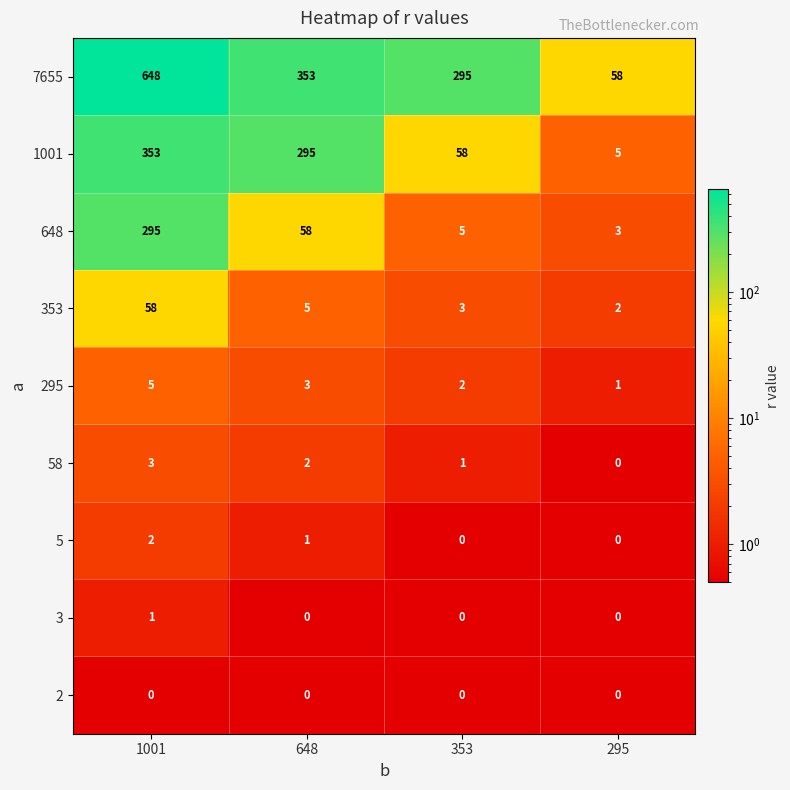

List the series in order of their peak value, highest first.

7655, 1001, 648, 353, 295, 58, 5, 3, 2